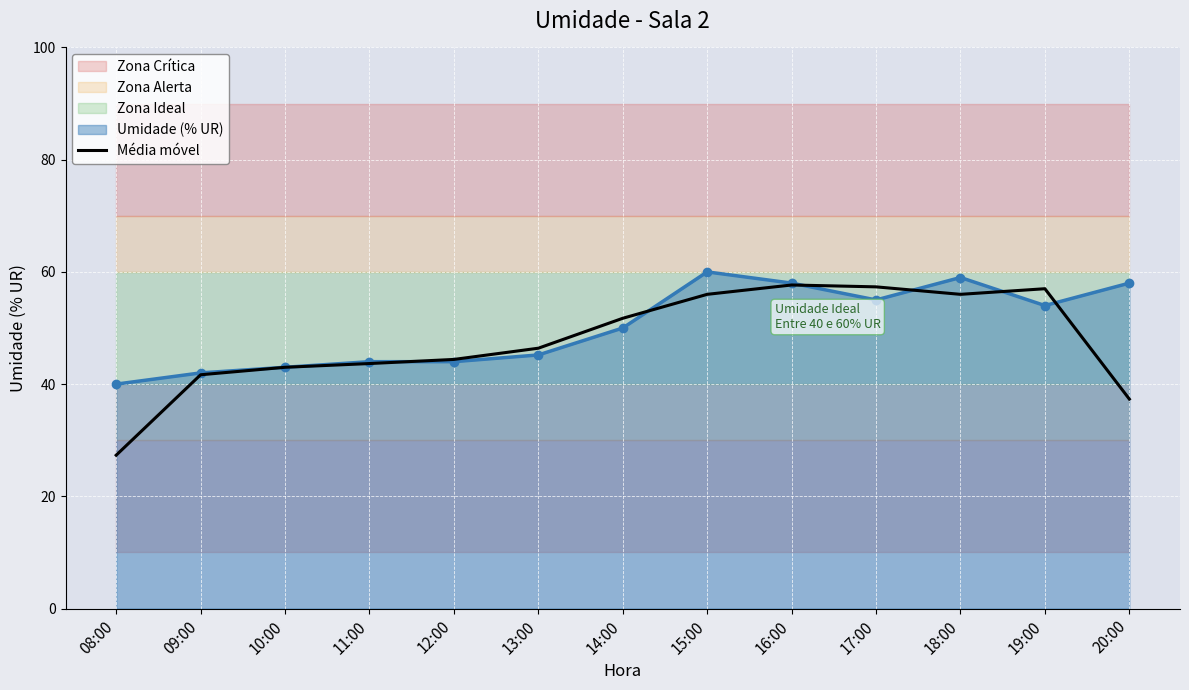

True or false: the data has more than 1 interior local peaks.

True